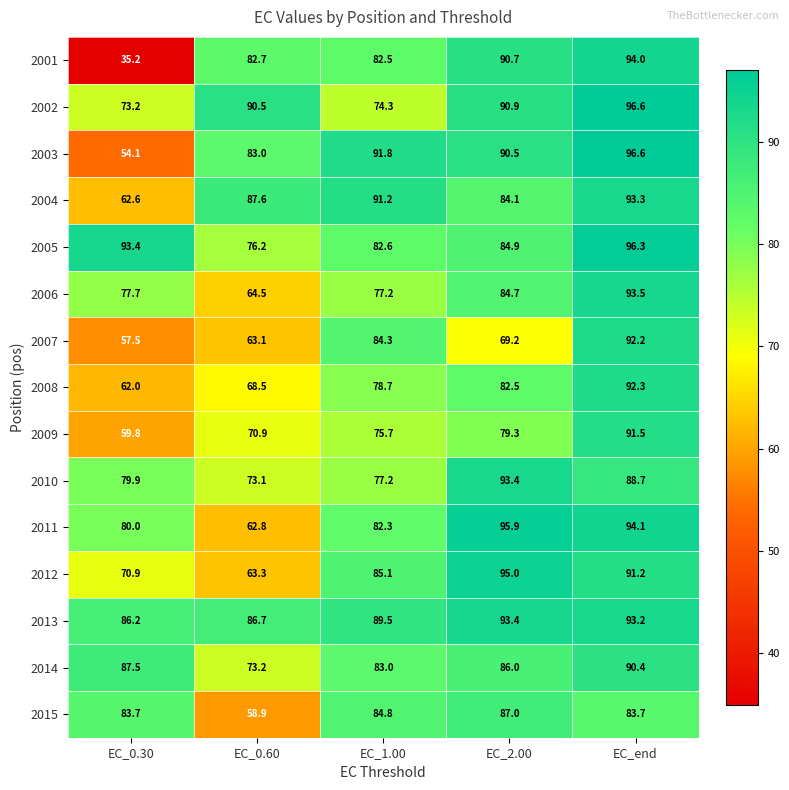

The 2011 series shows 33.3 at EC_0.60. True or false?

False